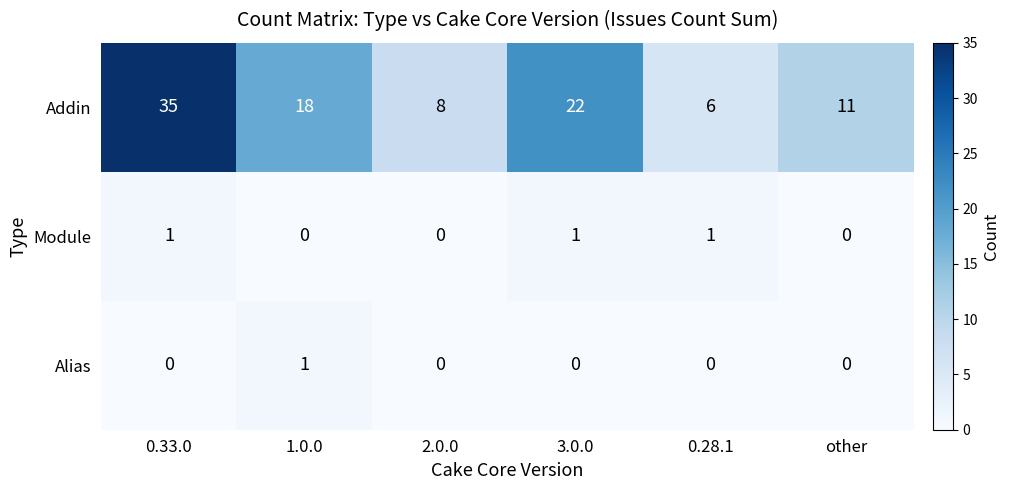

At which label is Addin closest to 20?

1.0.0